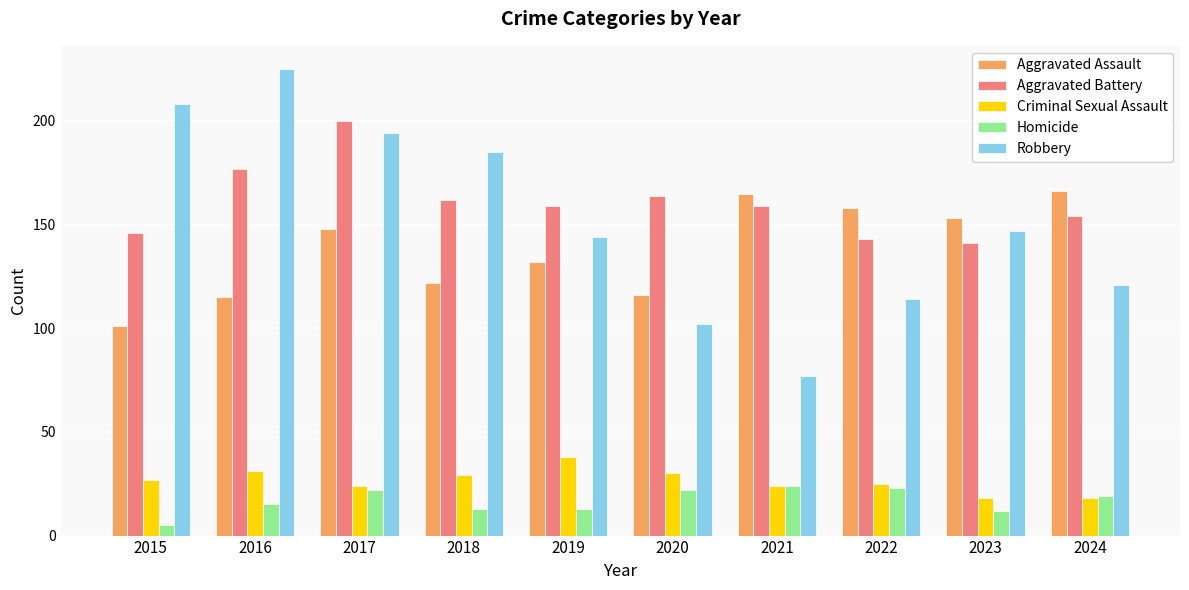

Rank the series by their maximum value, from lowest to highest.

Homicide, Criminal Sexual Assault, Aggravated Assault, Aggravated Battery, Robbery